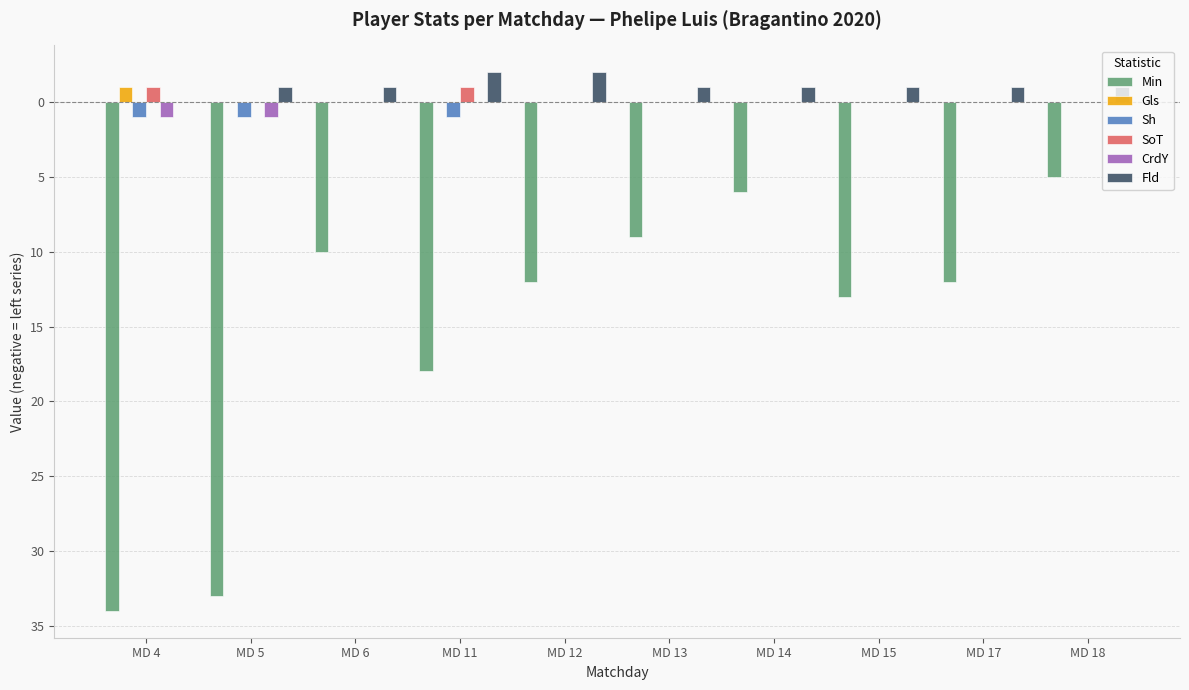

What are all the series names shown in the legend?

Min, Gls, Sh, SoT, CrdY, Fld